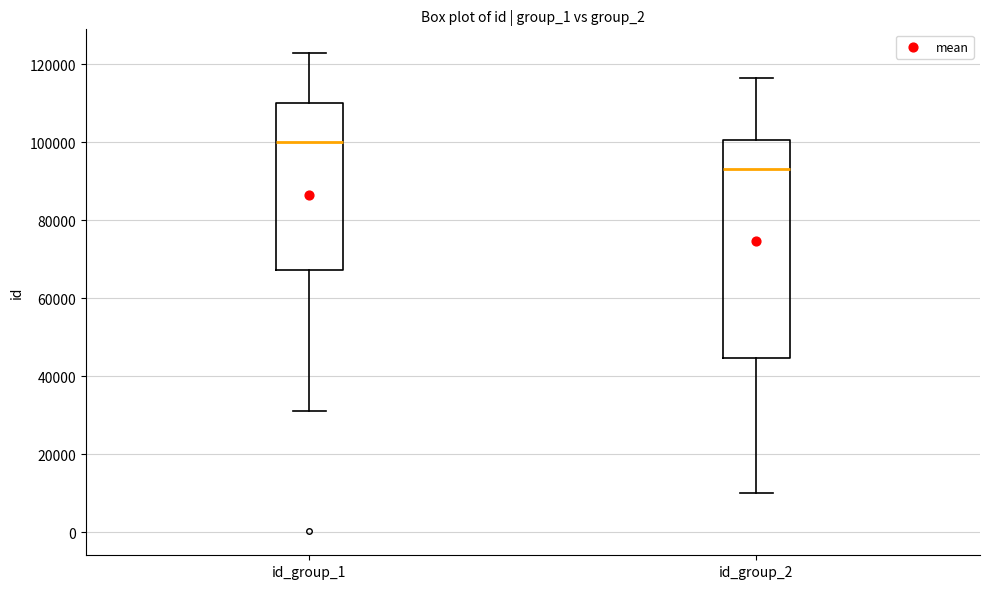

Reading left to right, read every box against the y-axis: the position of its median line, the range the box covers, and the ends of its whiskers. The values are not printed on the chart, so give them approximately, as read against the axis.

id_group_1: median 100000, box 68000 to 110000, whiskers 32000 to 122000
id_group_2: median 94000, box 44000 to 100000, whiskers 10000 to 116000